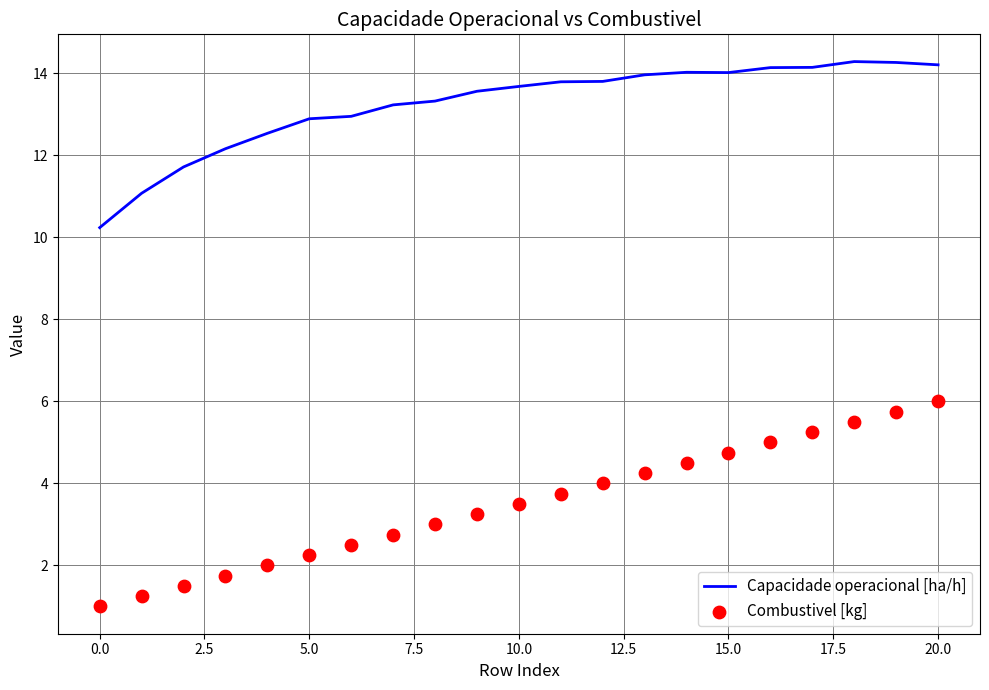

Which series has the largest Y range (max minus min)?

Combustivel [kg]